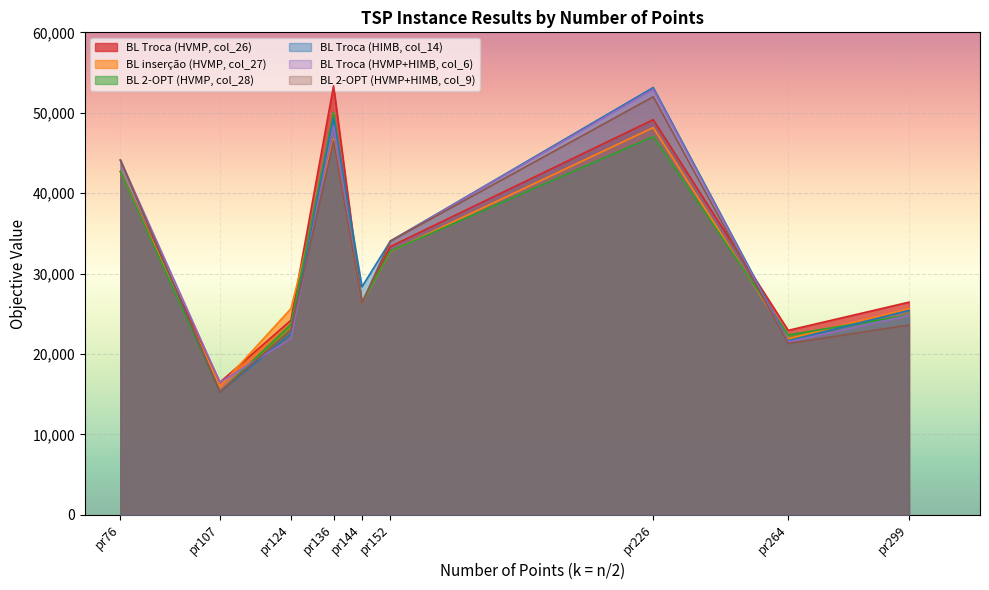

What is the total value across all series at pr144?

160004.7